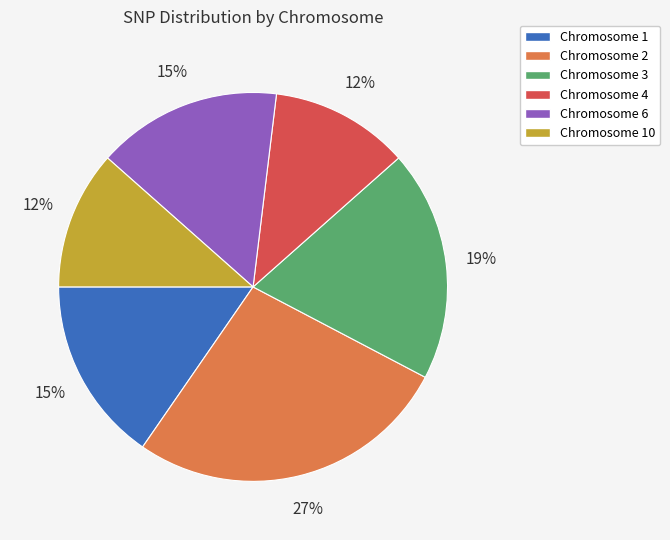

Is there any slice that represents more than half of the pie?

No